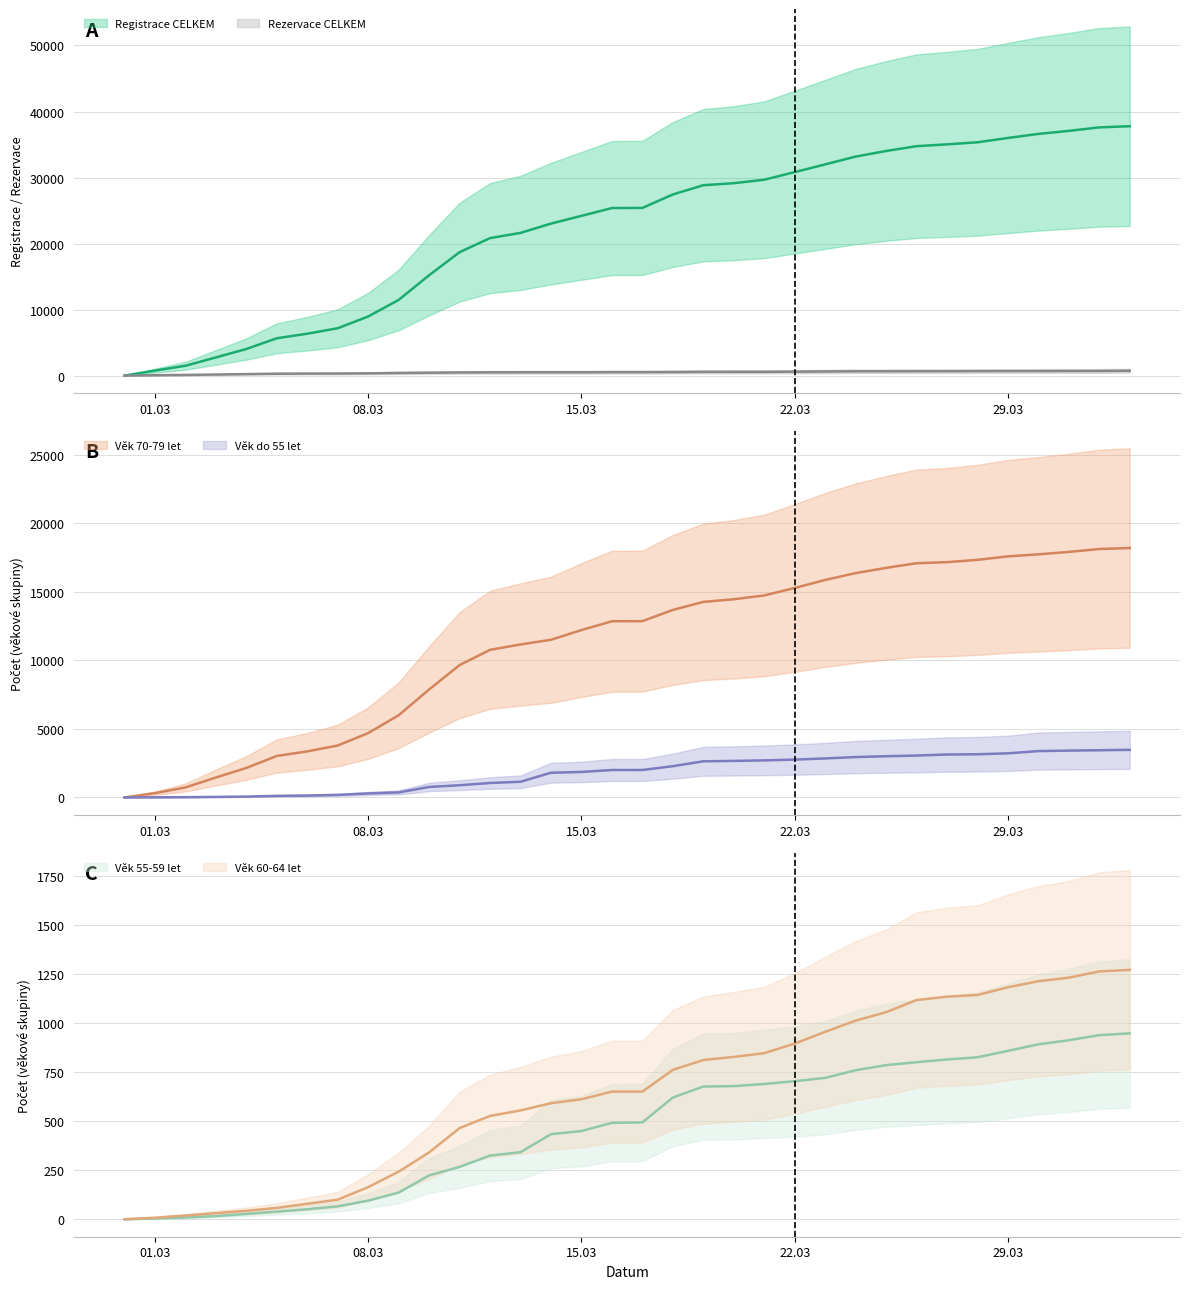

What is the difference between the second highest and minimum values in the Věk do 55 let (central) series?

3445